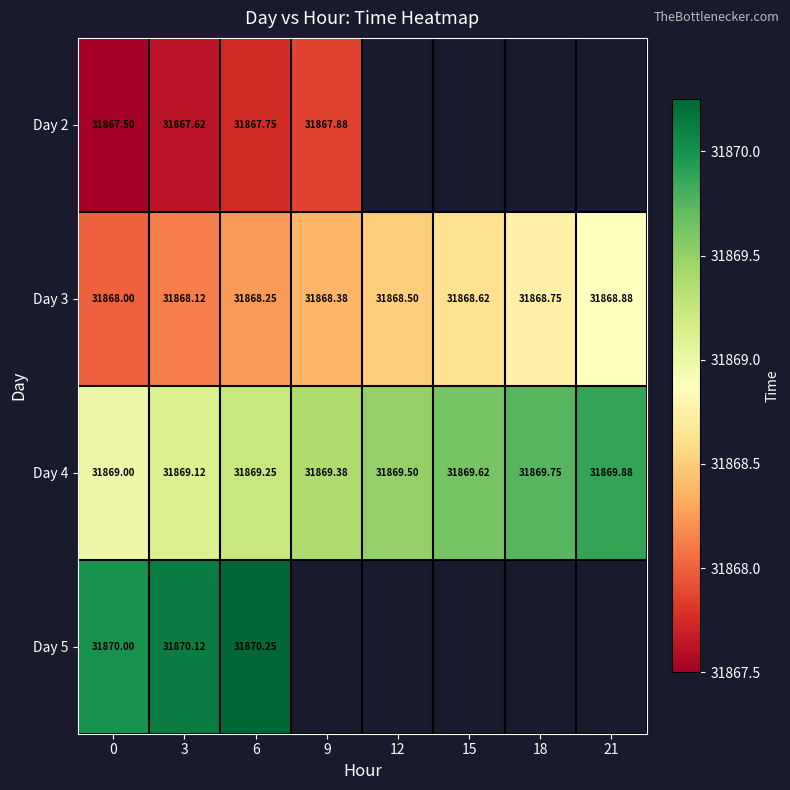

What is the sum of all Day 3 values?

254947.5